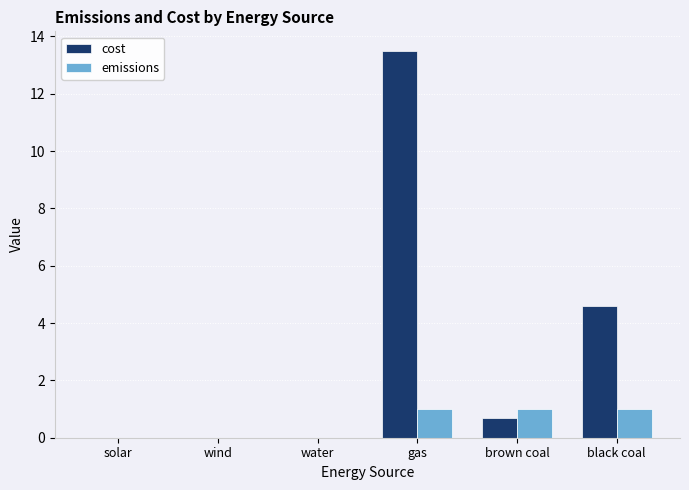

How many series are shown in this chart?

2